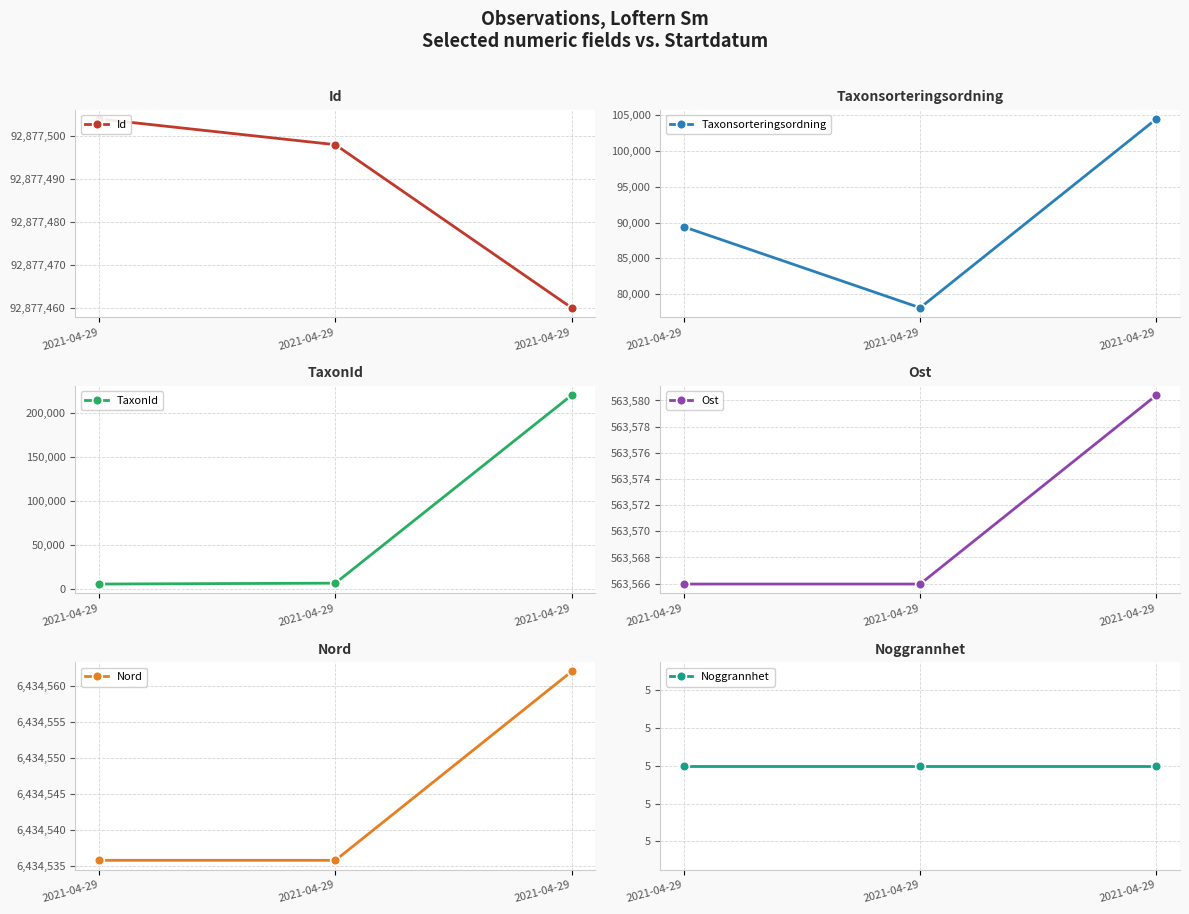

Read the Taxonsorteringsordning value at 2021-04-29.

78098.0